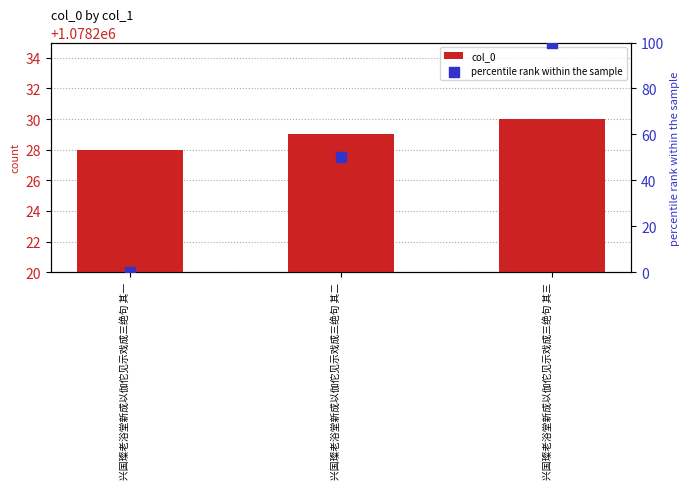

Which series has the largest total across all categories?

col_0